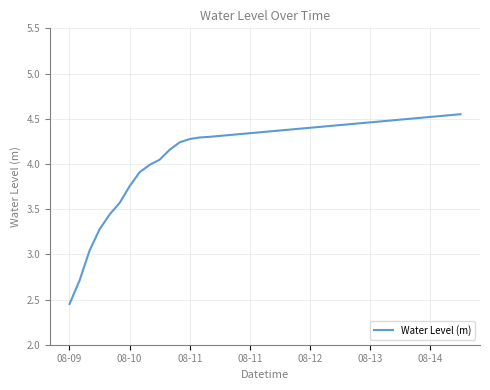

Is this an area chart (filled region under the line)?

No